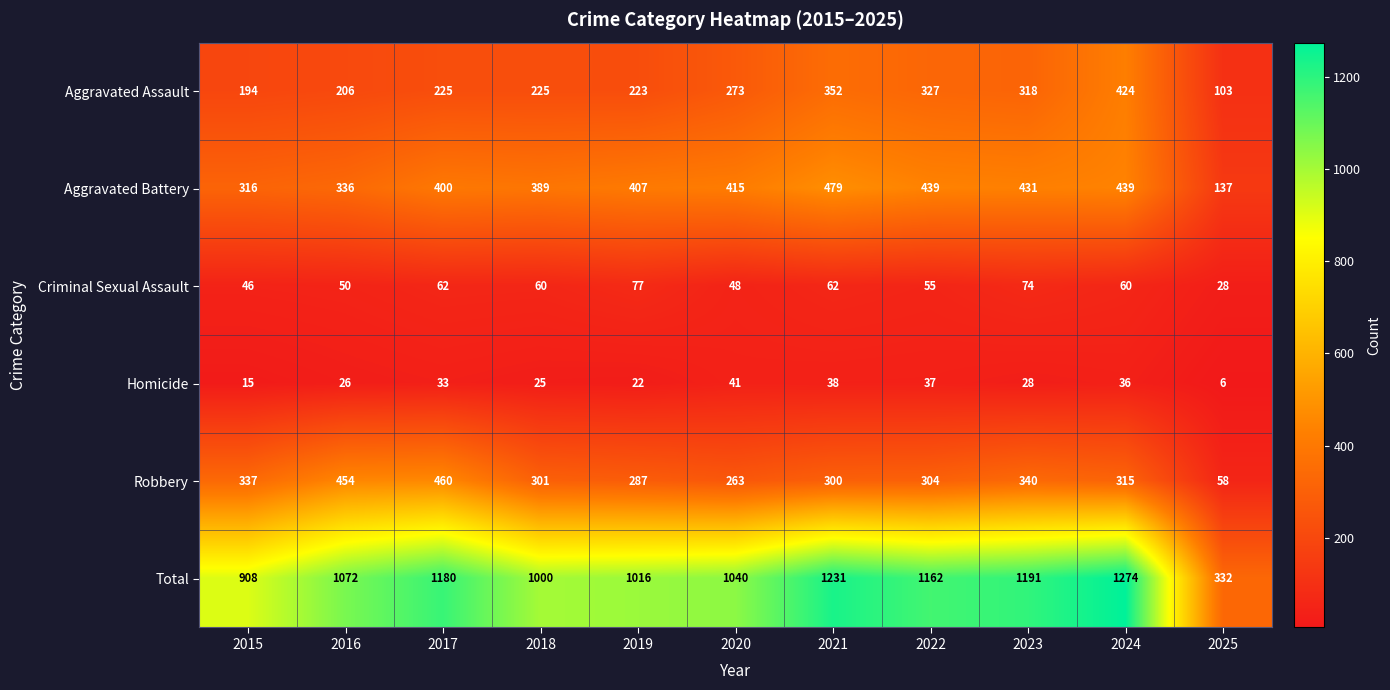

Which series has the largest range (max minus min)?

Total